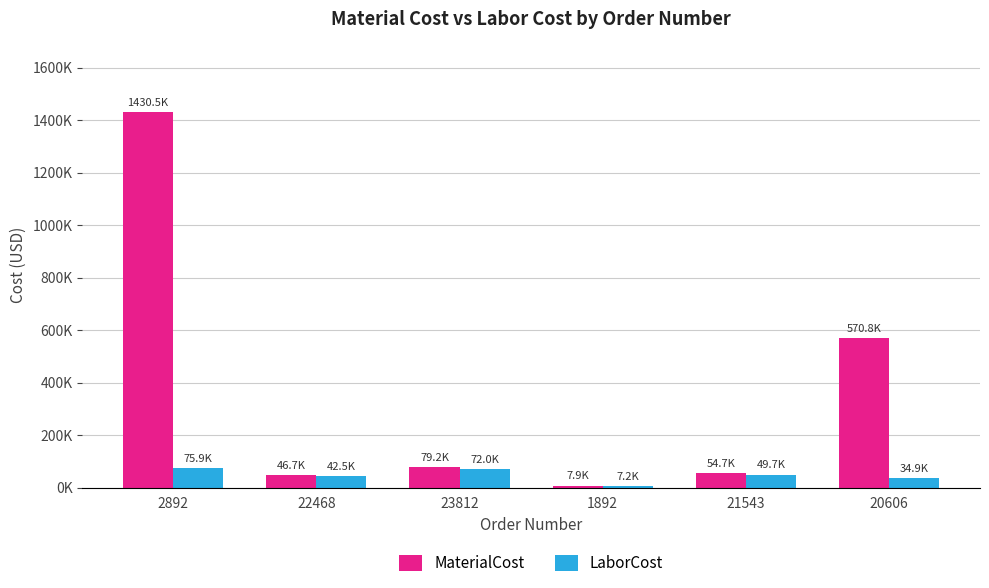

Which series has the widest spread of values?

MaterialCost